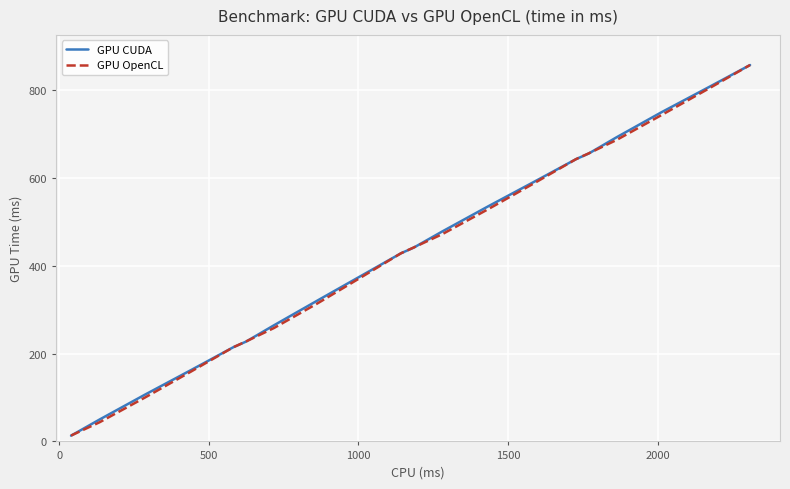

What is the greatest value displayed?

856.6